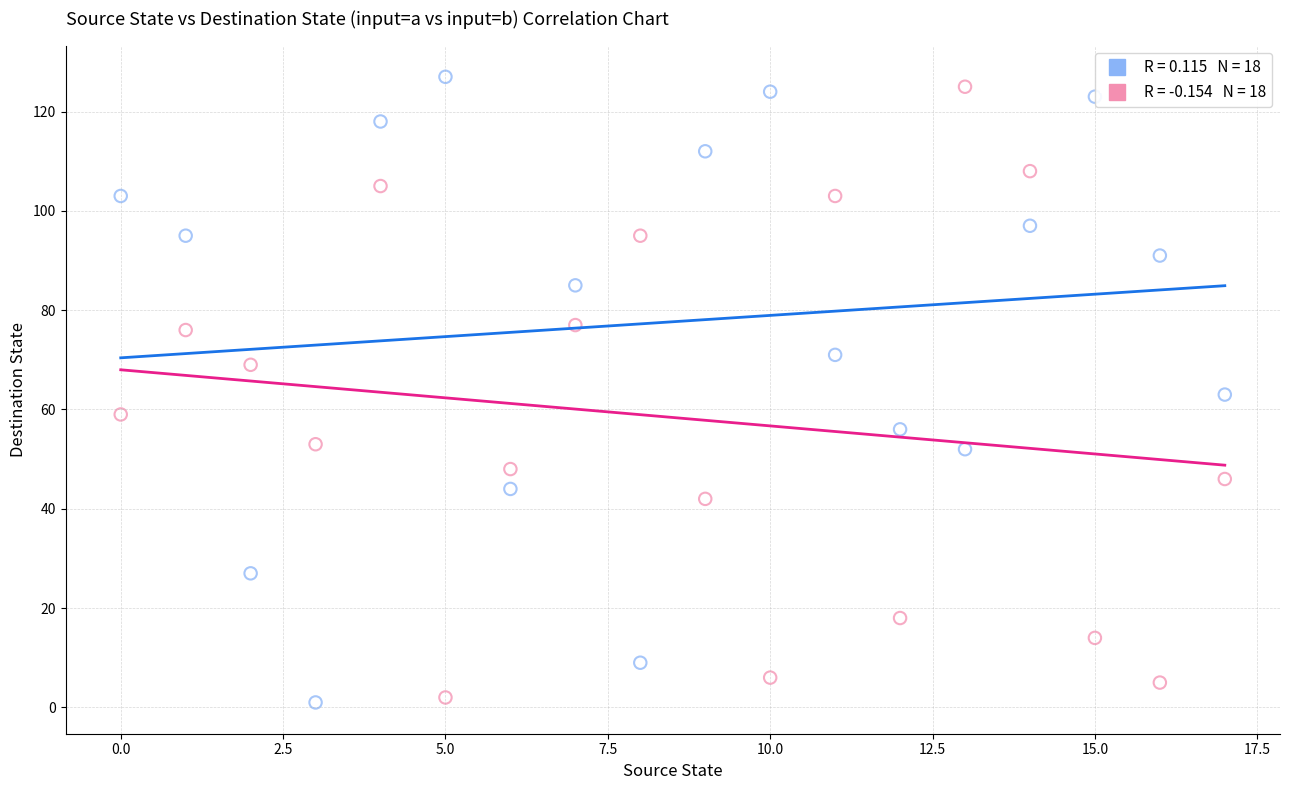

Across all data points, what is the range of Y values (max minus min)?

126